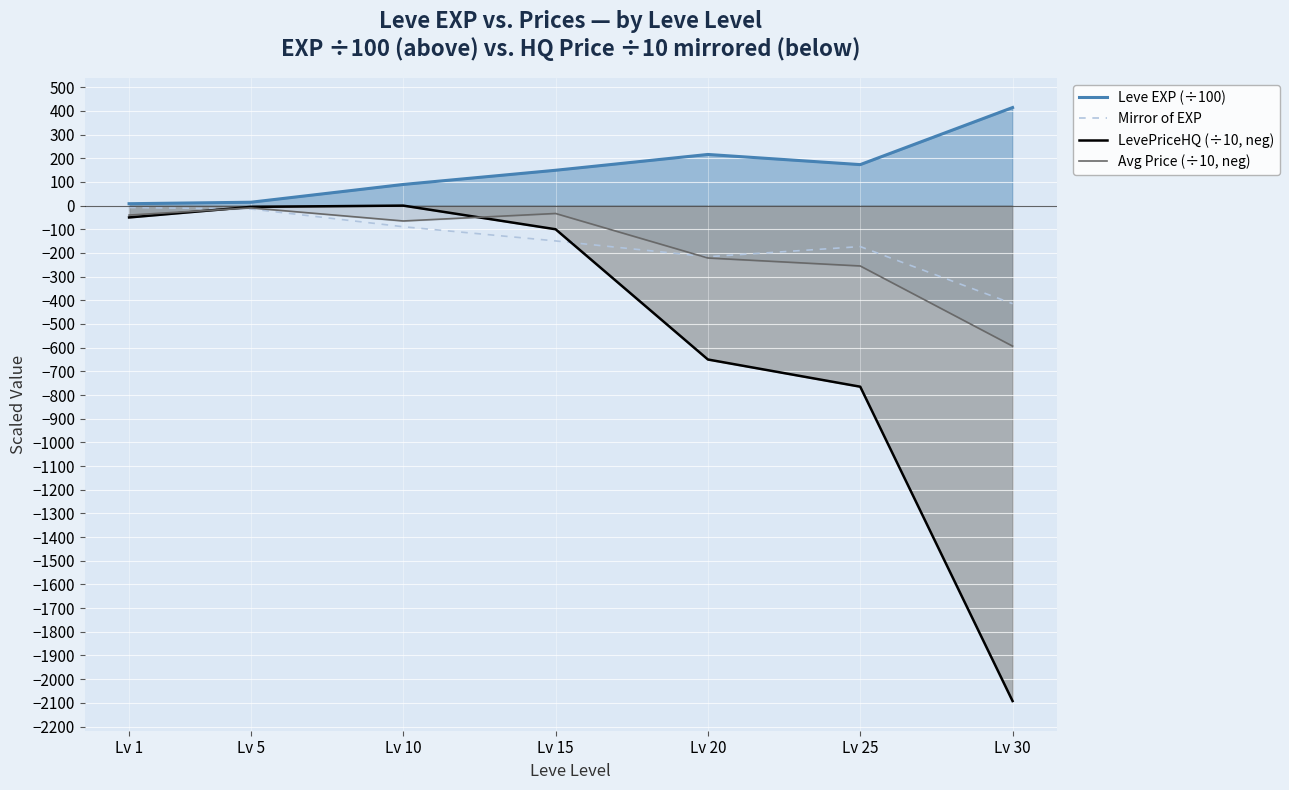

Reading right to left, list all the values displayed in this chart.

Leve EXP (÷100): Lv 30=414.1	Lv 25=173.1	Lv 20=216.0	Lv 15=149.2	Lv 10=89.3	Lv 5=14.2	Lv 1=8.0
Mirror of EXP: Lv 30=-414.1	Lv 25=-173.1	Lv 20=-216.0	Lv 15=-149.2	Lv 10=-89.3	Lv 5=-14.2	Lv 1=-8.0
LevePriceHQ (÷10, neg): Lv 30=-2092.5	Lv 25=-764.9	Lv 20=-650.0	Lv 15=-99.9	Lv 10=-0.0	Lv 5=-5.4	Lv 1=-50.0
Avg Price (÷10, neg): Lv 30=-593.4	Lv 25=-254.9	Lv 20=-221.3	Lv 15=-33.3	Lv 10=-65.0	Lv 5=-9.7	Lv 1=-40.0